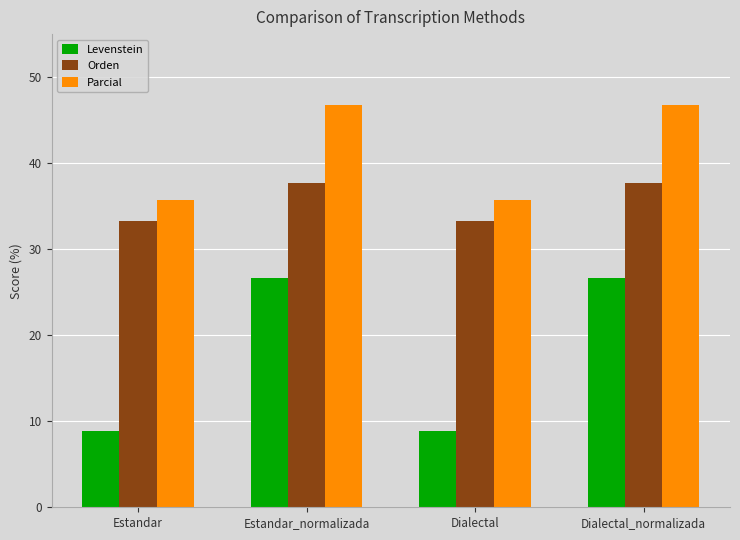

What is the label of the 4th bar from the right?

Estandar